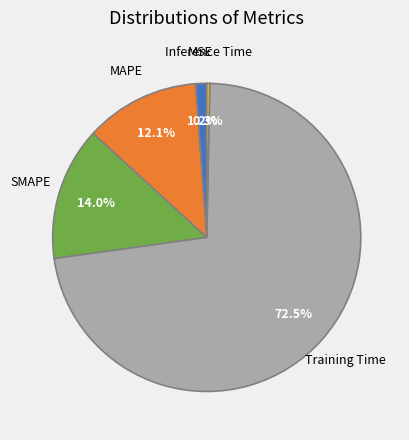

Is there a majority slice in this chart?

Yes